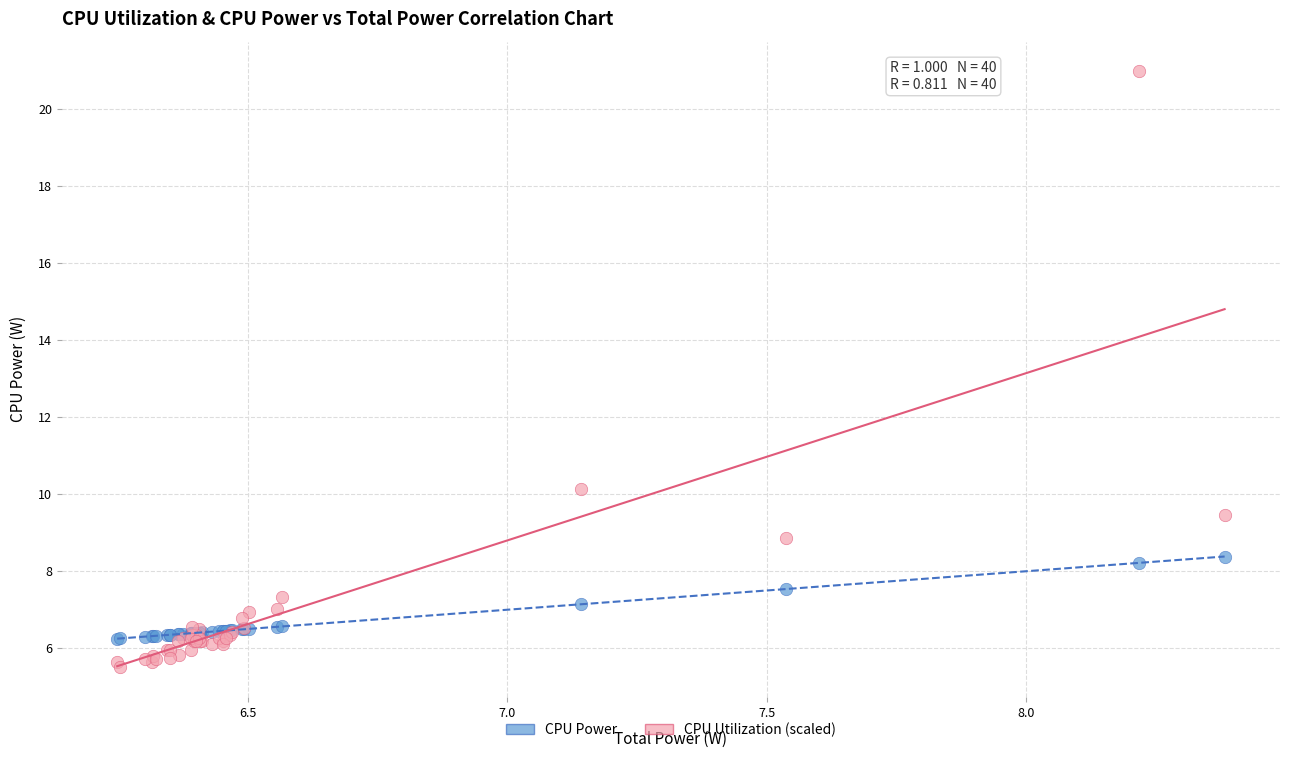

Across all series, what Y value is closest to 13?

10.1